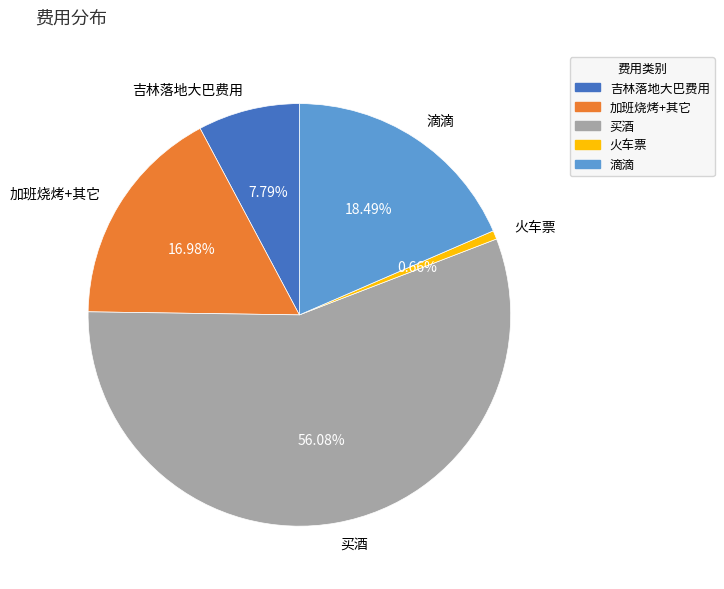

What is the total percentage of 滴滴 and 加班烧烤+其它?

35.5%